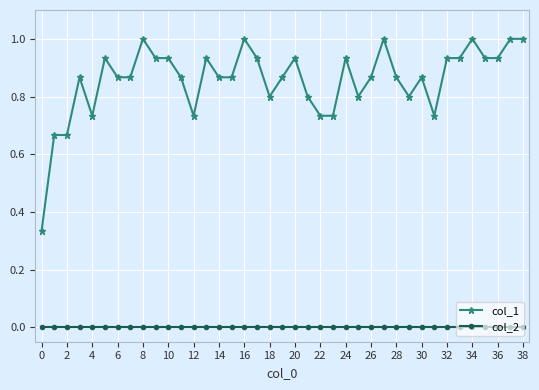

At how many categories does at least one series exceed 0?

39